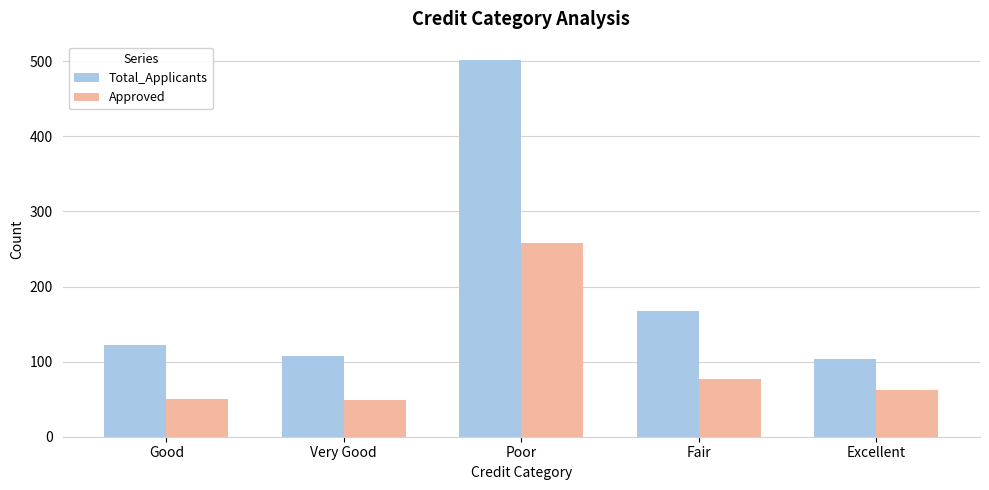

What is the value of the Total_Applicants bar at the 4th from the left?

167